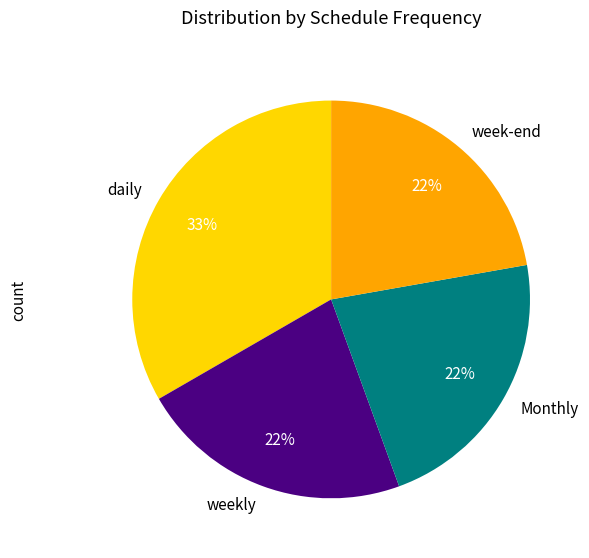

Is there a majority slice in this chart?

No